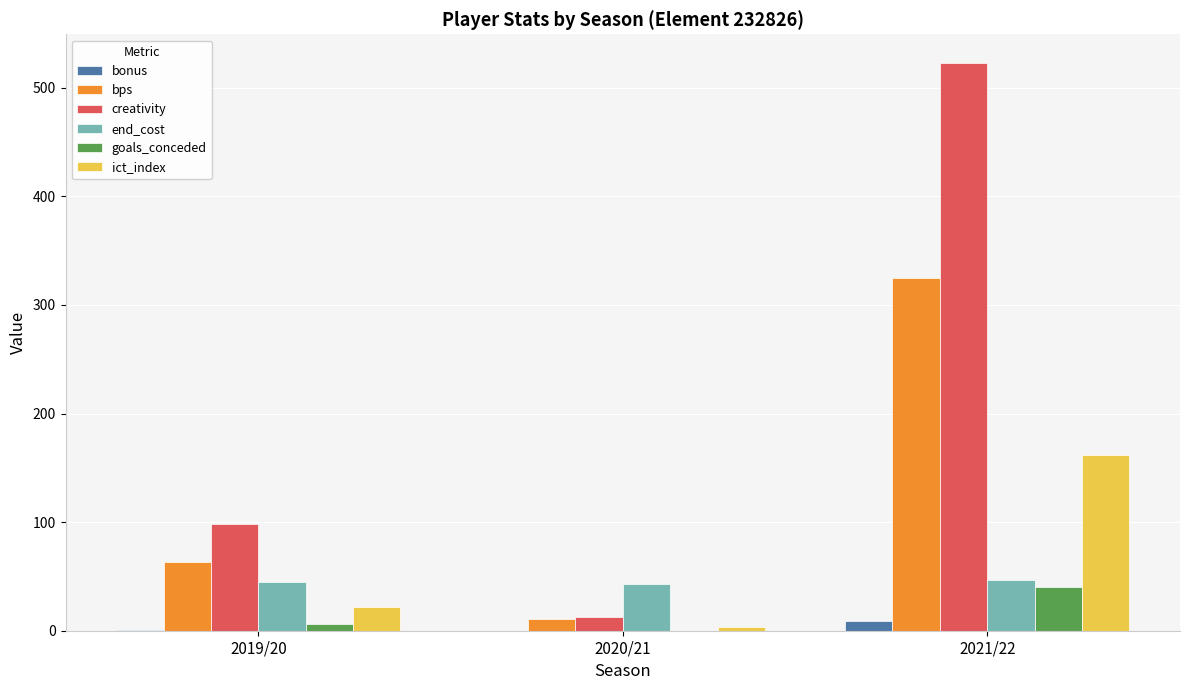

Which series changed the most between 2019/20 and 2020/21?

creativity